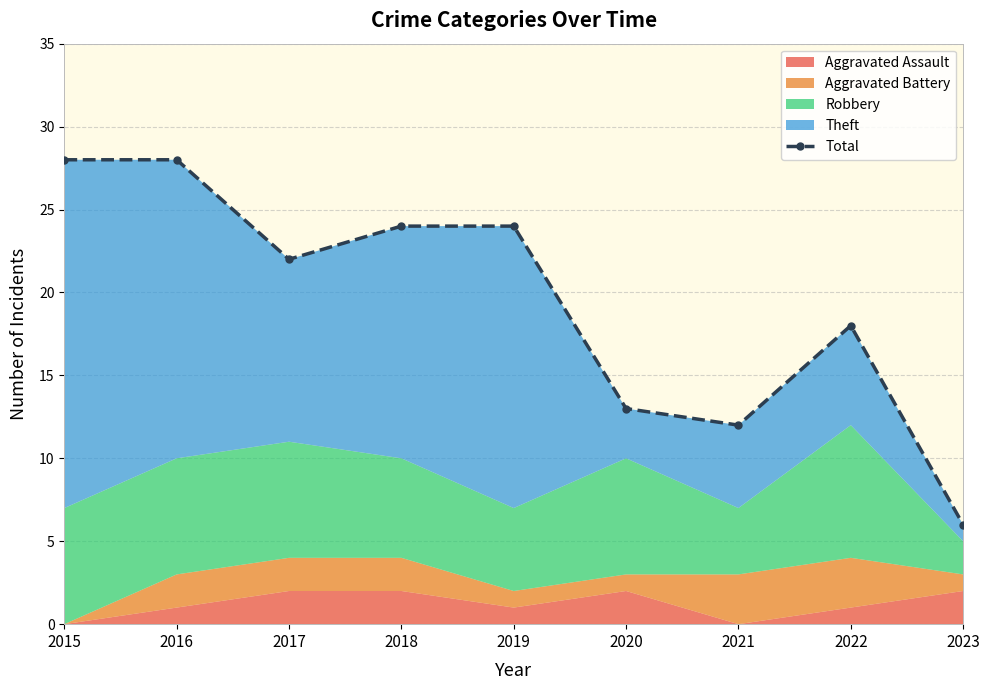

At which label does the data first exceed 22?

2015